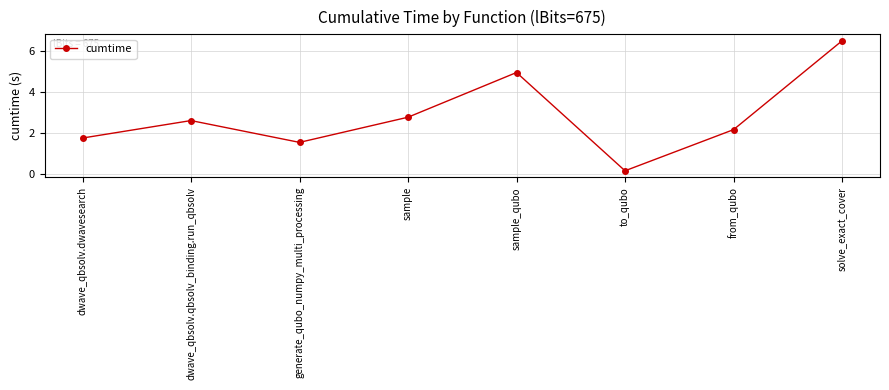

List the labels in order of value, largest first.

solve_exact_cover, sample_qubo, sample, dwave_qbsolv.qbsolv_binding.run_qbsolv, from_qubo, dwave_qbsolv.dwavesearch, generate_qubo_numpy_multi_processing, to_qubo